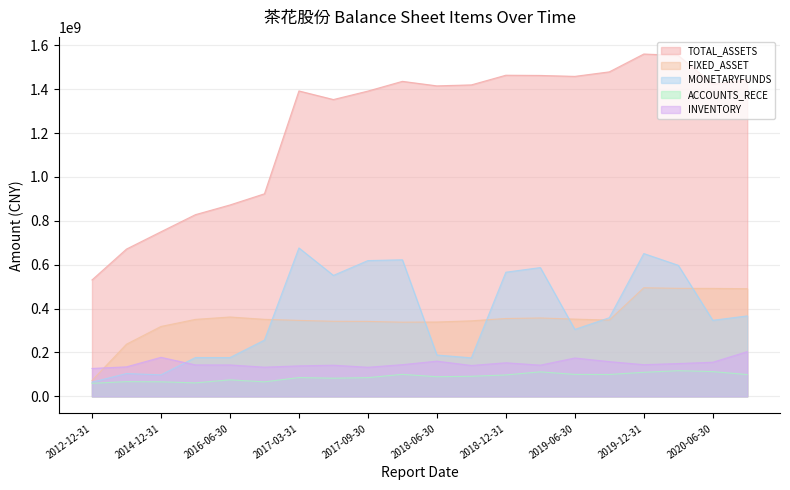

In FIXED_ASSET, how many points are lower than both neighbors (excluding endpoints)?

2